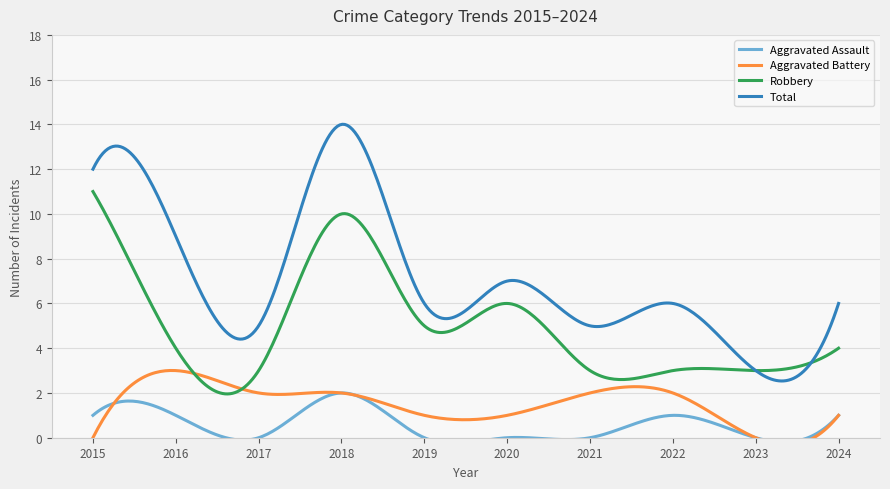

Reading left to right, list all the values displayed in this chart.

Aggravated Assault: 2015=1	2016=1	2017=0	2018=2	2019=0	2020=0	2021=0	2022=1	2023=0	2024=1
Aggravated Battery: 2015=0	2016=3	2017=2	2018=2	2019=1	2020=1	2021=2	2022=2	2023=0	2024=1
Robbery: 2015=11	2016=4	2017=3	2018=10	2019=5	2020=6	2021=3	2022=3	2023=3	2024=4
Total: 2015=12	2016=9	2017=5	2018=14	2019=6	2020=7	2021=5	2022=6	2023=3	2024=6